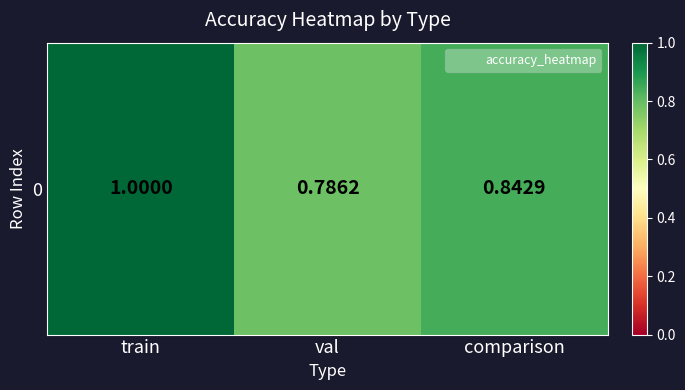

Reading left to right, transcribe all the data shown in this chart.

train=1.0	val=0.8	comparison=0.8